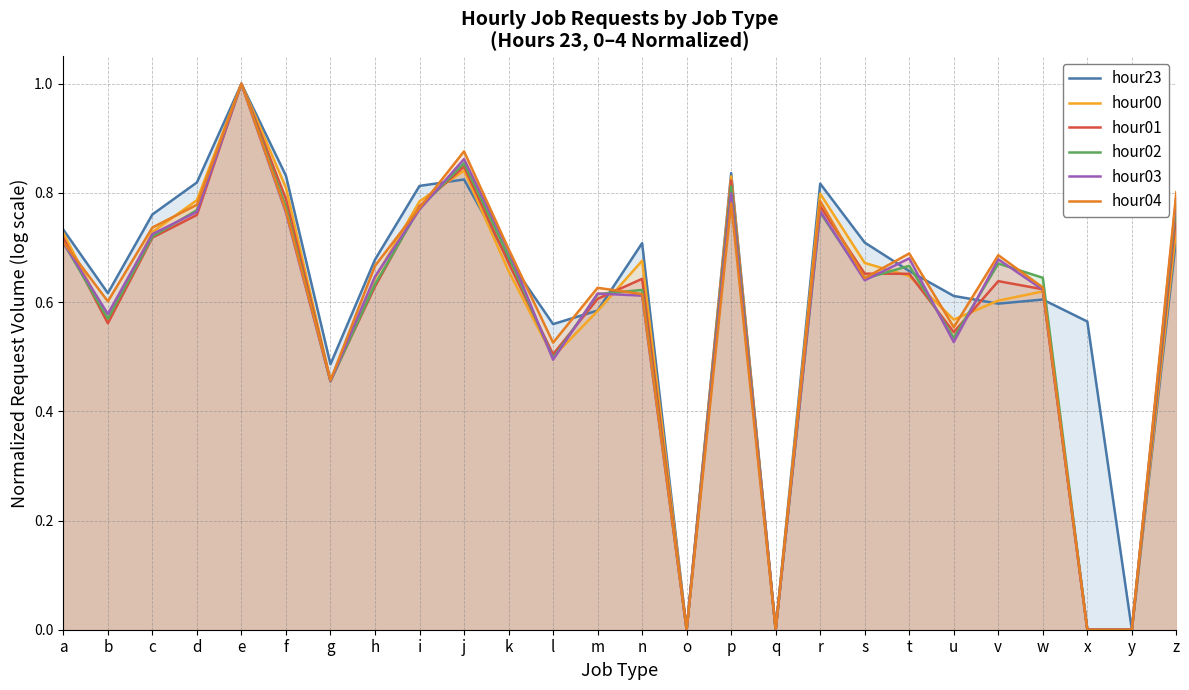

How many intersections are there between hour01 and hour00?

5